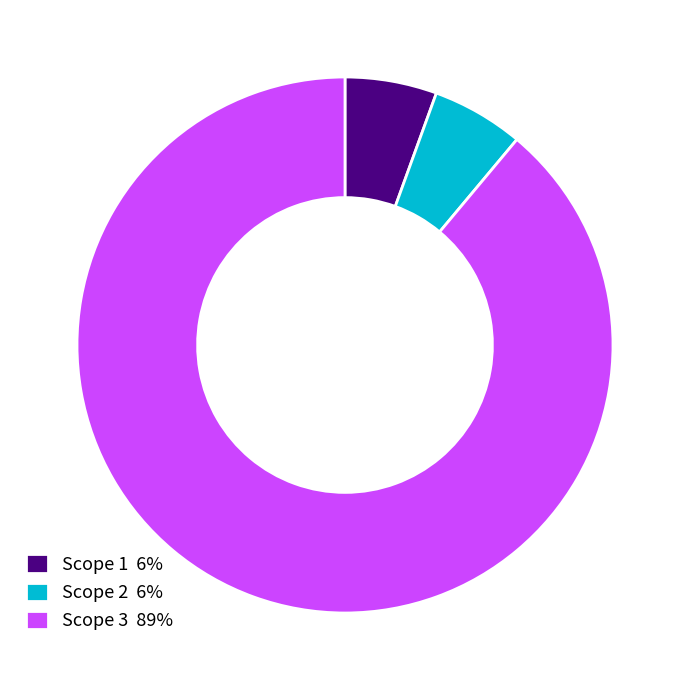

Between Scope 1 6% and Scope 3 89%, which is larger?

Scope 3 89%